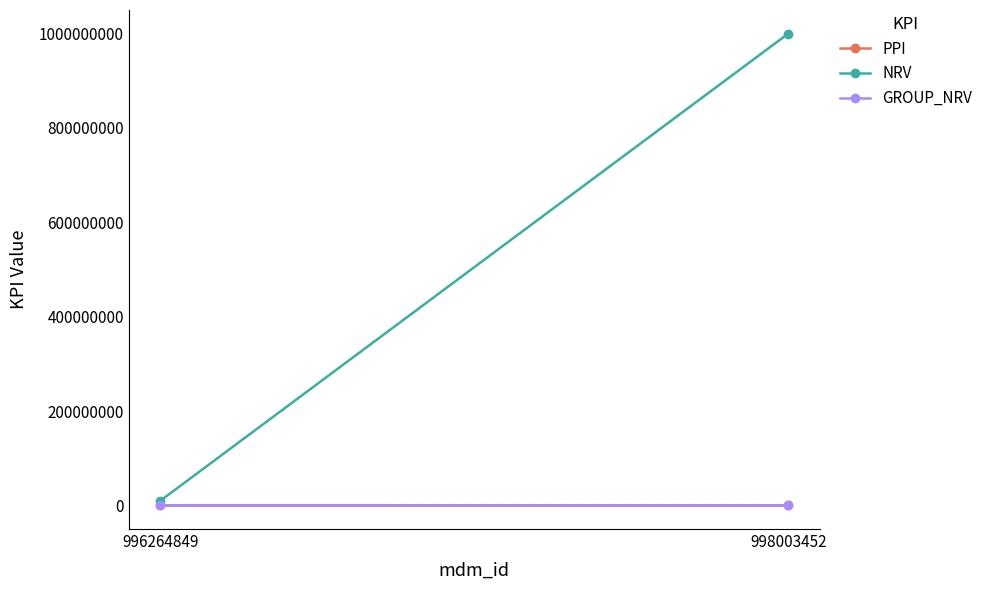

The NRV series shows 1000000000.0 at 998003452. True or false?

True